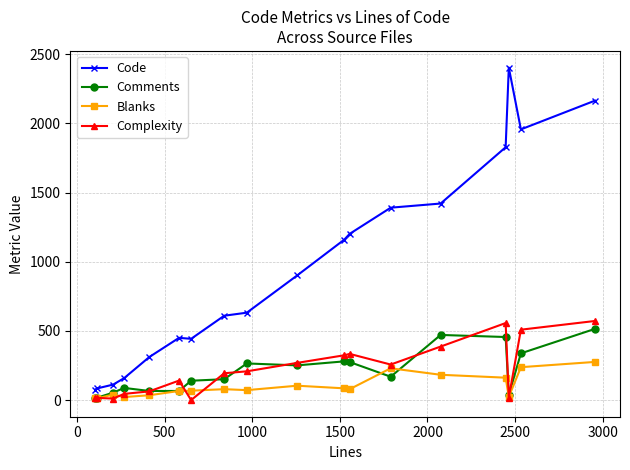

What is the greatest value displayed?

2404